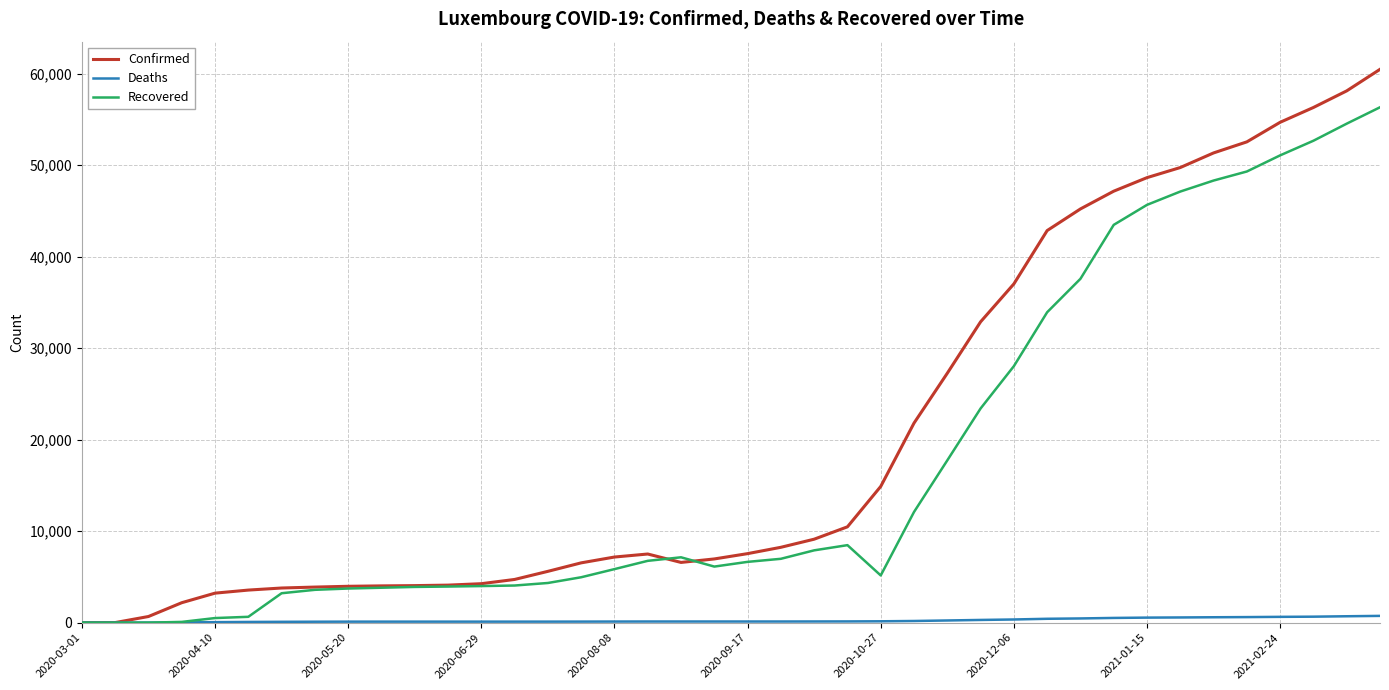

Which series has the largest total across all categories?

Confirmed